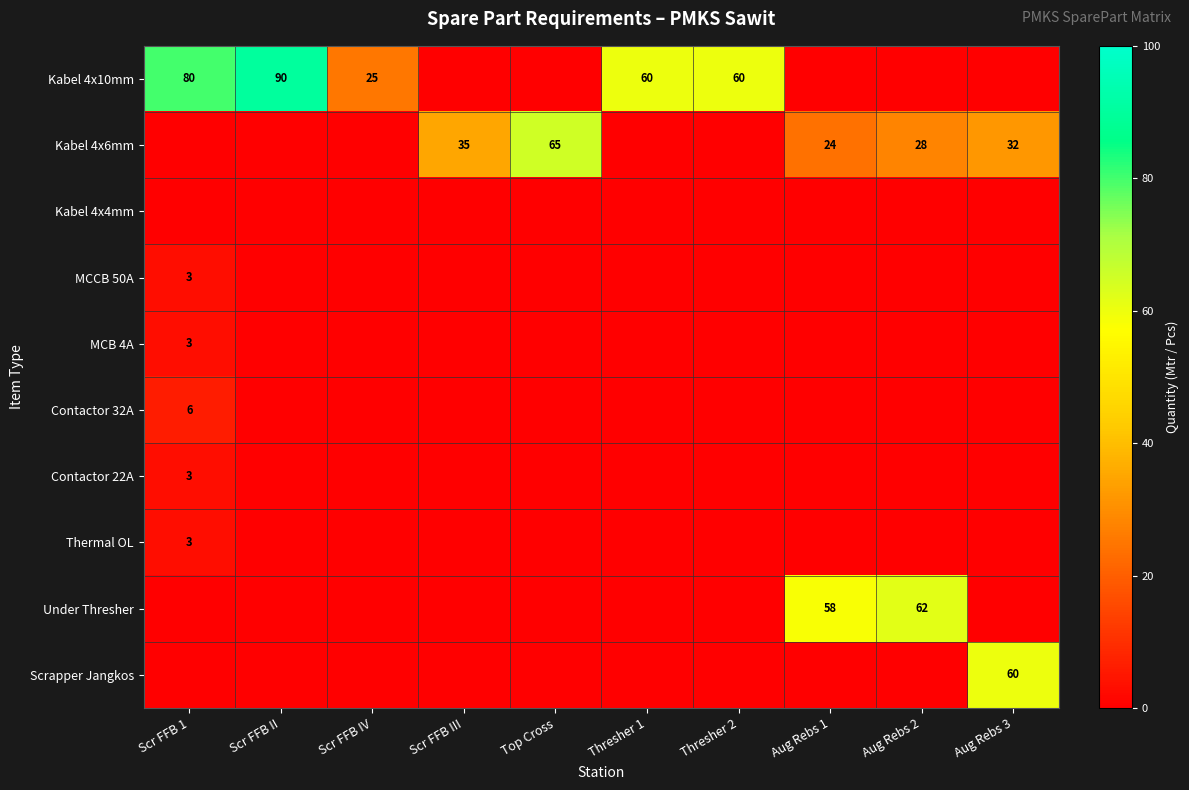

The MCCB 50A series shows 3 at Scr FFB 1. True or false?

True